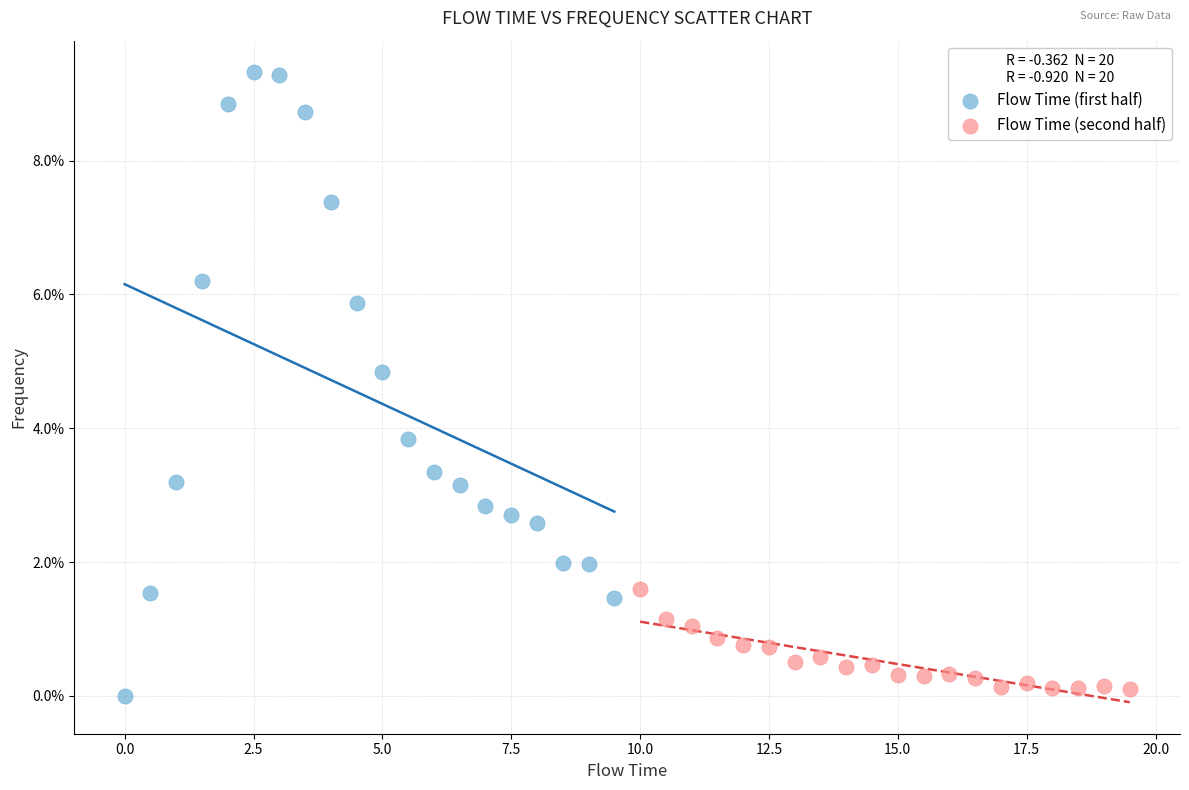

What are all the series names shown in the legend?

Flow Time (first half), Flow Time (second half)